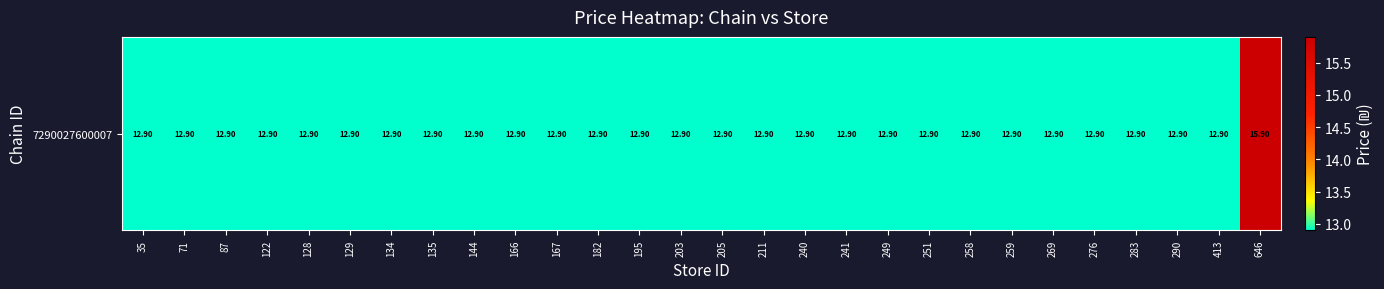

What is the average value?

13.0